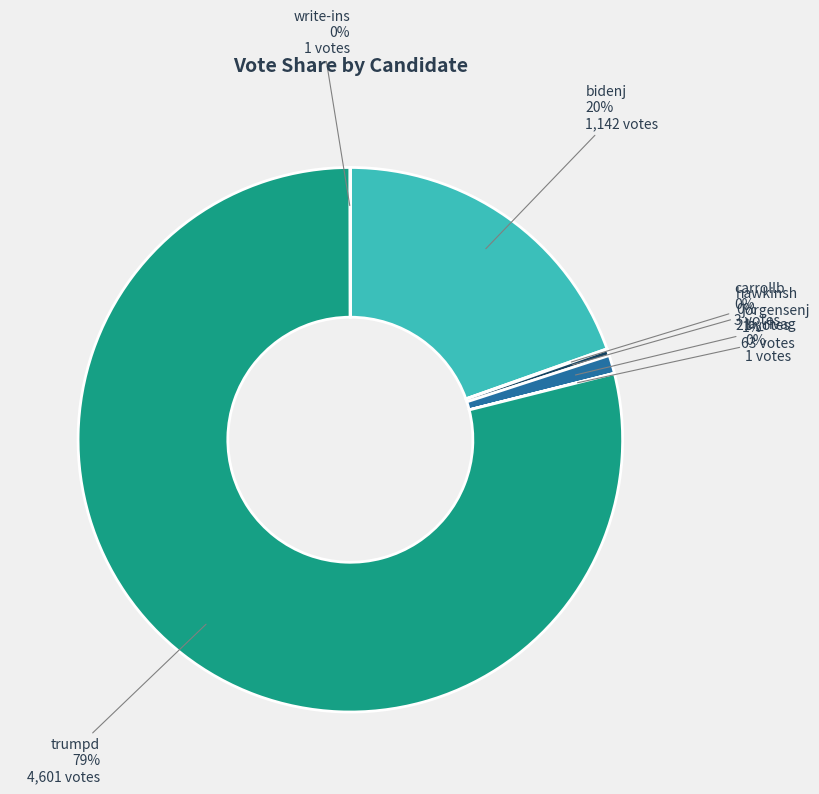

Which slice is the largest?

trumpd